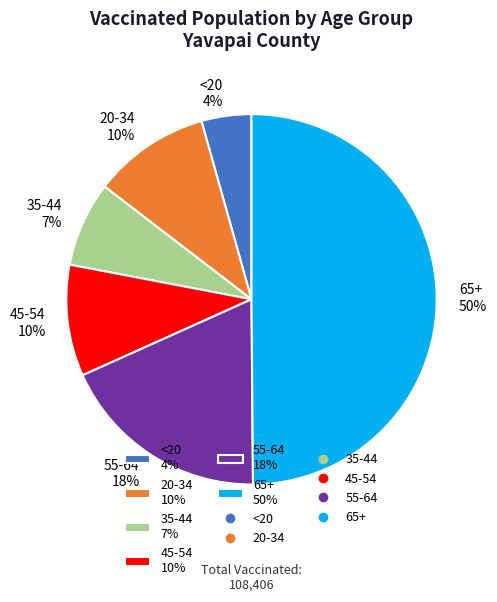

Does 20-34 10% represent more than half of the total?

No